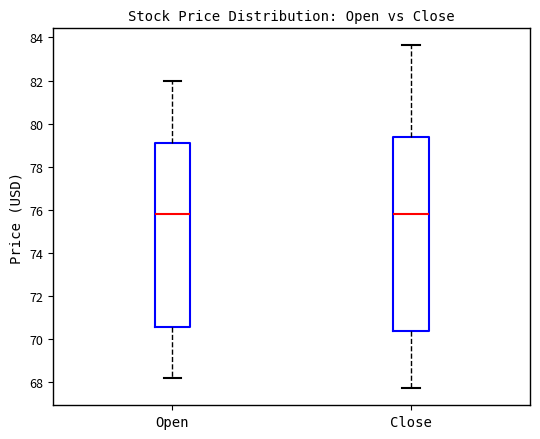

Which box is the tallest, from its lower edge to its upper edge?

Close